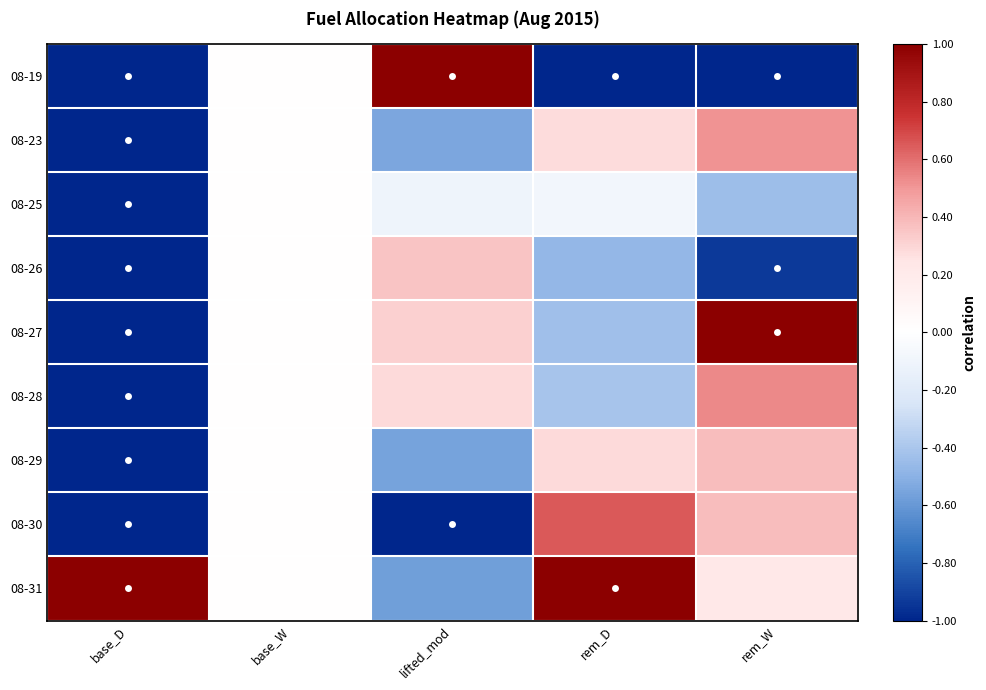

At which category is the sum across all series the highest?

rem_W